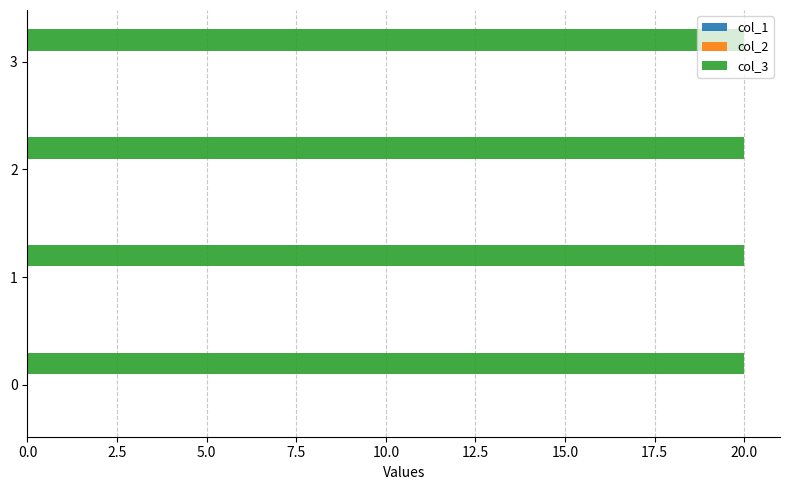

Between 0 and 3, which series saw the biggest shift?

col_1